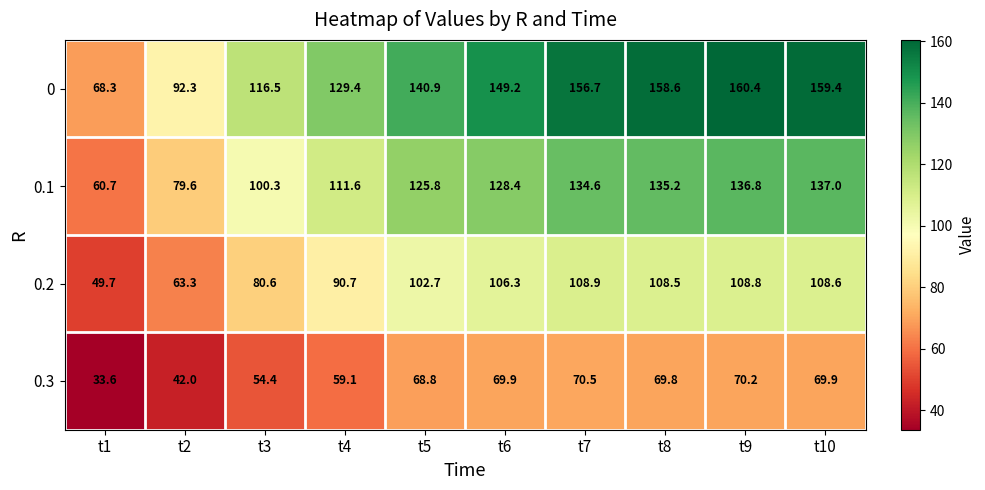

Which series has the largest total across all categories?

0